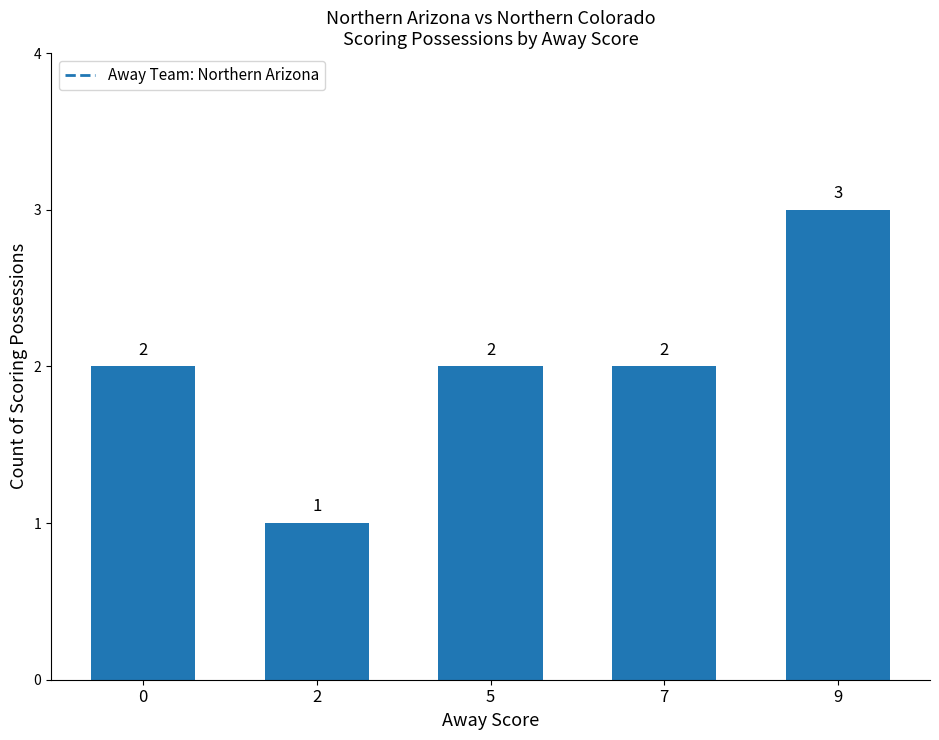

What is the minimum value shown in the chart?

1